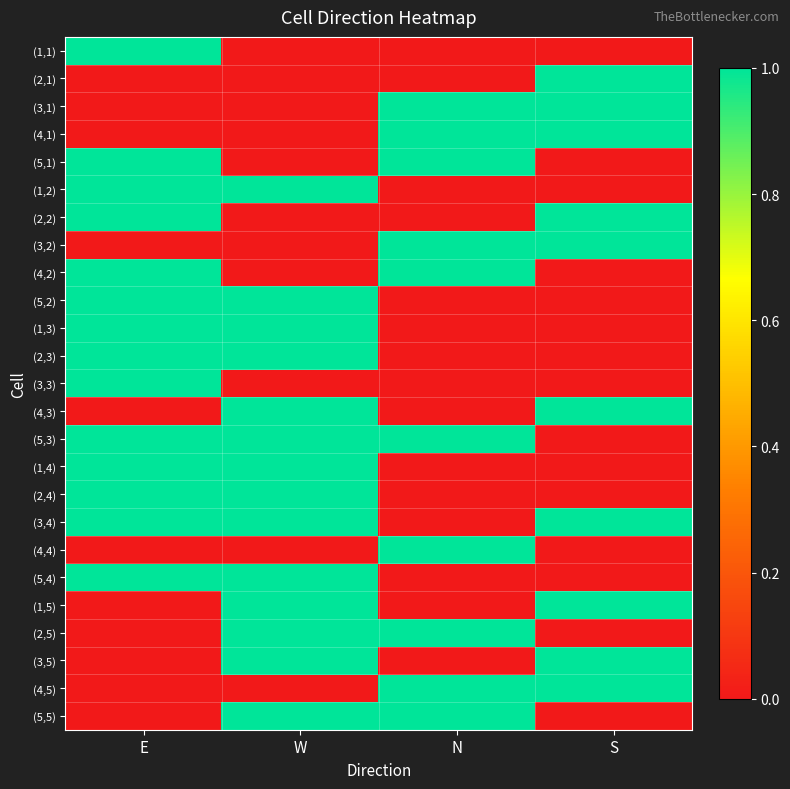

Reading right to left, extract all data points from this chart.

(1,1): S=0	N=0	W=0	E=1
(2,1): S=1	N=0	W=0	E=0
(3,1): S=1	N=1	W=0	E=0
(4,1): S=1	N=1	W=0	E=0
(5,1): S=0	N=1	W=0	E=1
(1,2): S=0	N=0	W=1	E=1
(2,2): S=1	N=0	W=0	E=1
(3,2): S=1	N=1	W=0	E=0
(4,2): S=0	N=1	W=0	E=1
(5,2): S=0	N=0	W=1	E=1
(1,3): S=0	N=0	W=1	E=1
(2,3): S=0	N=0	W=1	E=1
(3,3): S=0	N=0	W=0	E=1
(4,3): S=1	N=0	W=1	E=0
(5,3): S=0	N=1	W=1	E=1
(1,4): S=0	N=0	W=1	E=1
(2,4): S=0	N=0	W=1	E=1
(3,4): S=1	N=0	W=1	E=1
(4,4): S=0	N=1	W=0	E=0
(5,4): S=0	N=0	W=1	E=1
(1,5): S=1	N=0	W=1	E=0
(2,5): S=0	N=1	W=1	E=0
(3,5): S=1	N=0	W=1	E=0
(4,5): S=1	N=1	W=0	E=0
(5,5): S=0	N=1	W=1	E=0